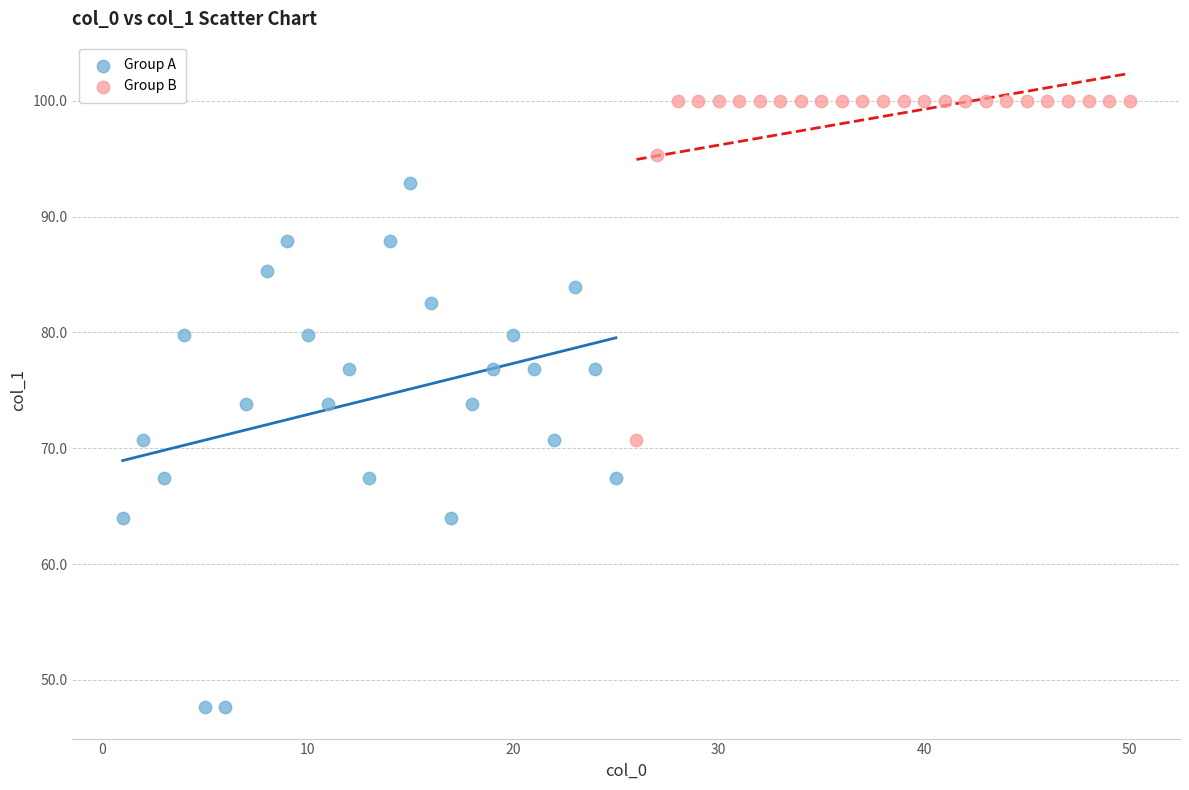

Which series contains the lowest Y value?

Group A